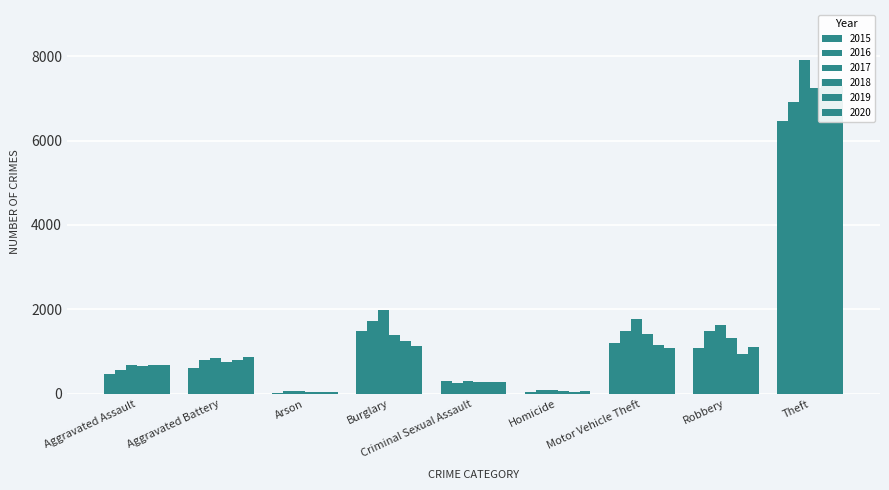

Which series has the largest range (max minus min)?

2017